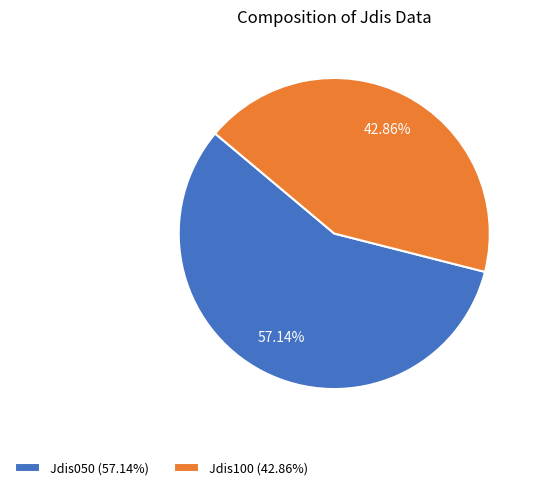

Between Jdis100 and Jdis050, which is larger?

Jdis050